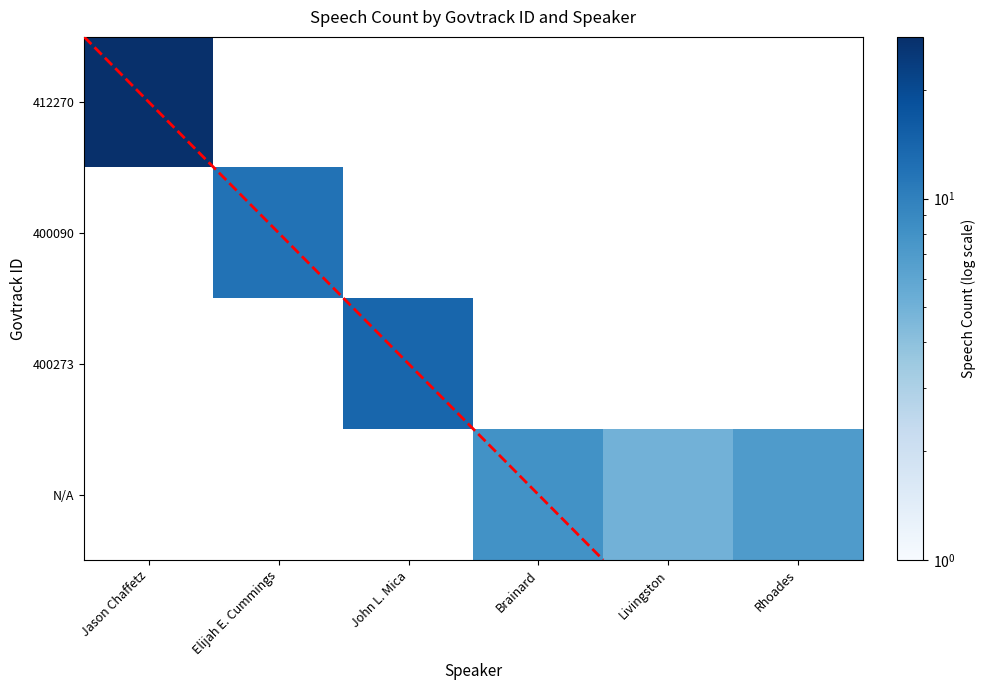

What is the maximum value shown in the chart?

28.0